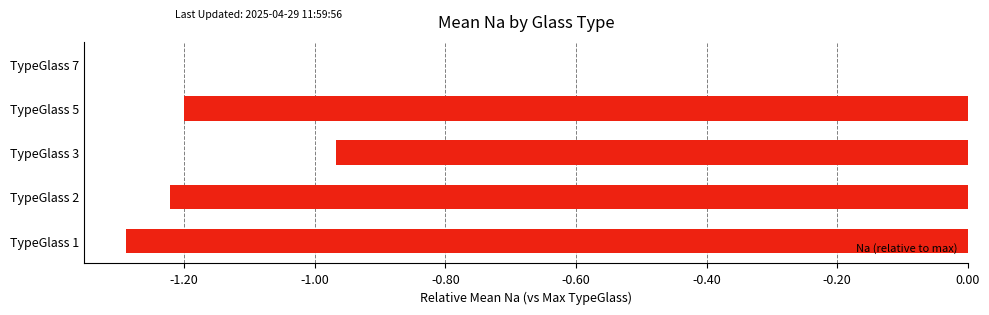

Which has a higher value, TypeGlass 3 or TypeGlass 5?

TypeGlass 3